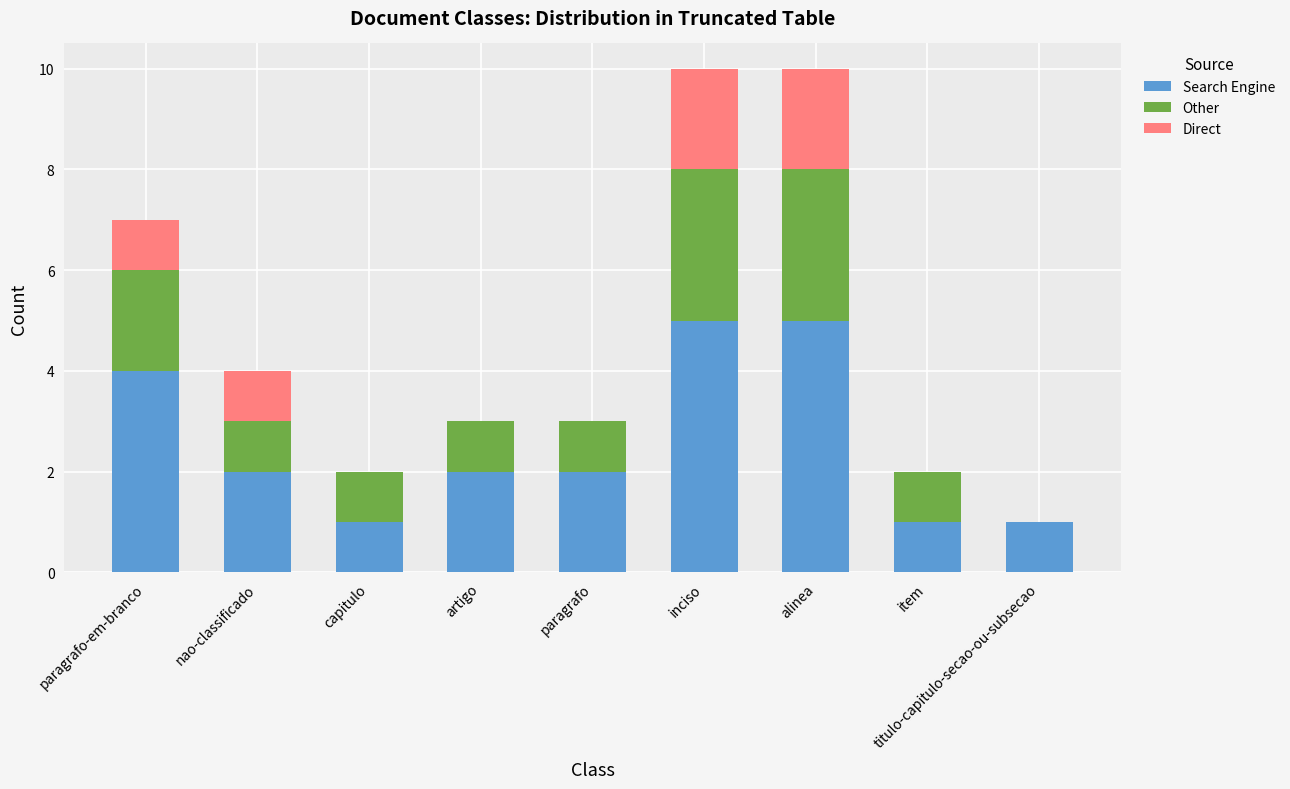

The value of Search Engine at titulo-capitulo-secao-ou-subsecao is 1. True or false?

True